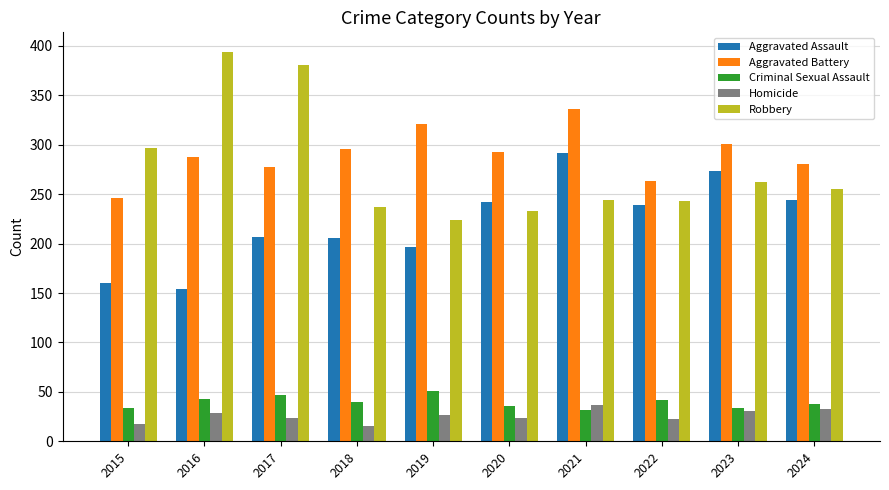

How many values in the Aggravated Battery series are below 293?

5